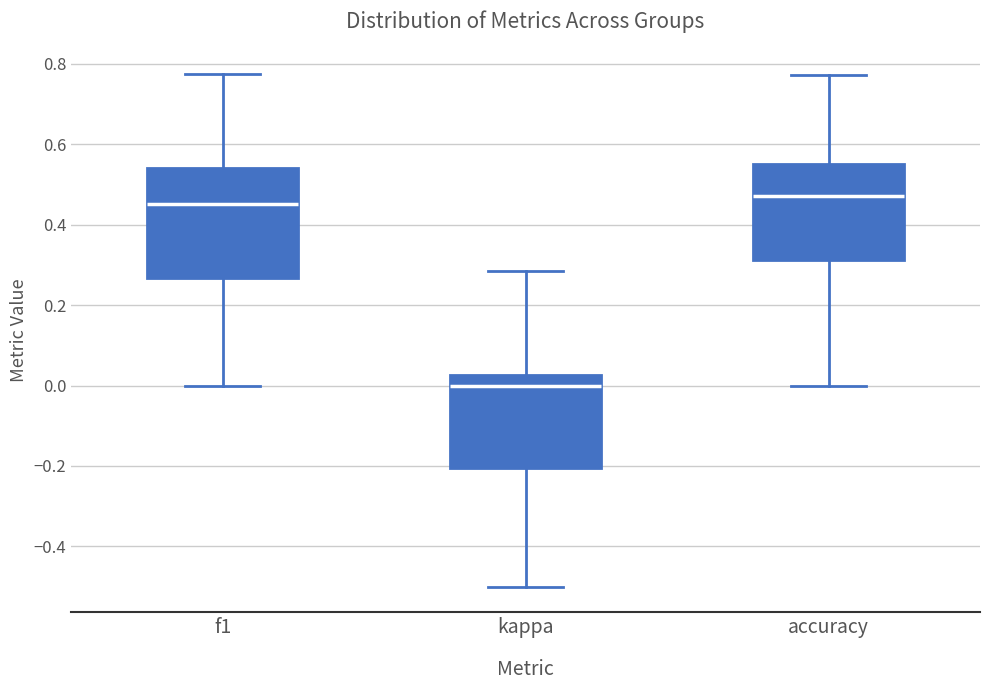

Reading left to right, transcribe this box plot: for each box, give where its median line is, the range the box spans, and where its two whiskers end, as read against the y-axis. The values are not printed on the chart, so give them approximately, as read against the axis.

f1: median 0.46, box 0.26 to 0.54, whiskers 0.00 to 0.78
kappa: median 0.00, box -0.20 to 0.02, whiskers -0.50 to 0.28
accuracy: median 0.48, box 0.32 to 0.56, whiskers 0.00 to 0.78